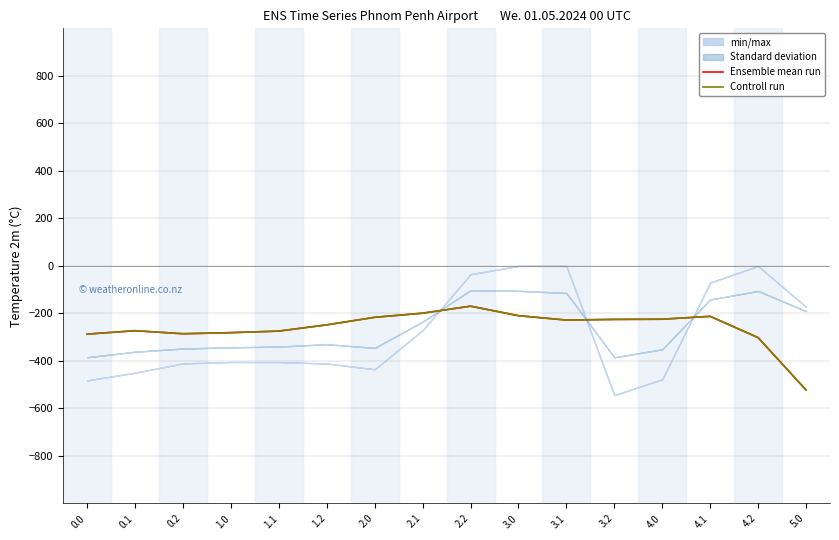

Which category has the highest value across all series?

2.2